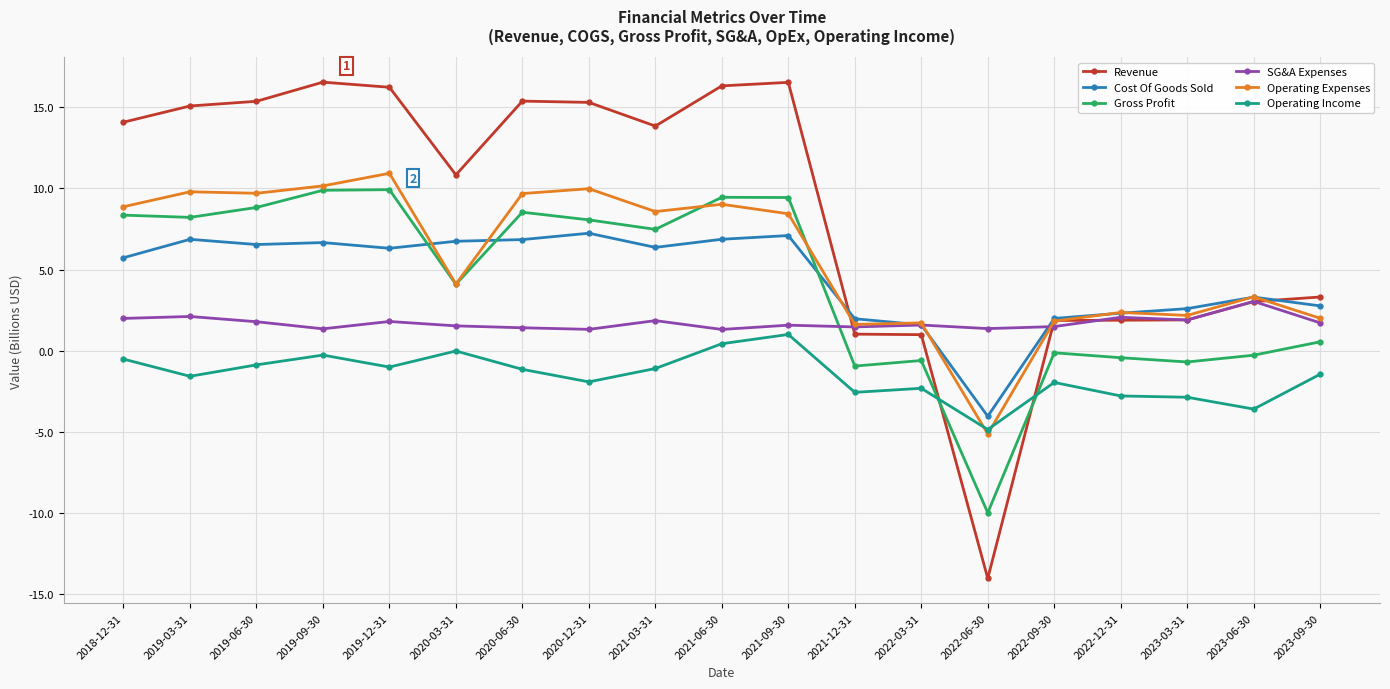

After their last crossing, which series has the higher values: Operating Income or Revenue?

Revenue